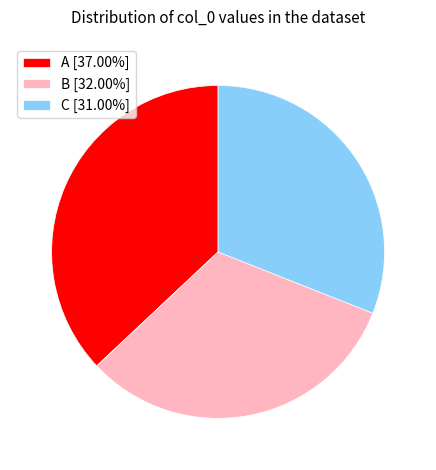

Is there any slice that represents more than half of the pie?

No